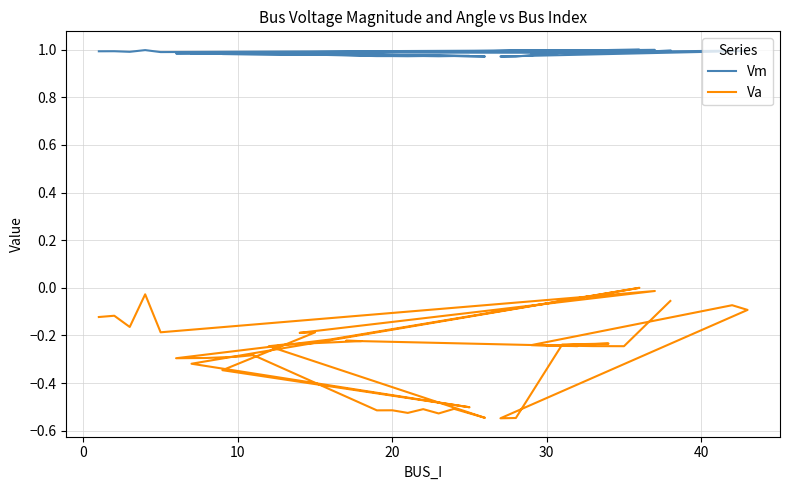

True or false: Vm and Va cross at least once.

False